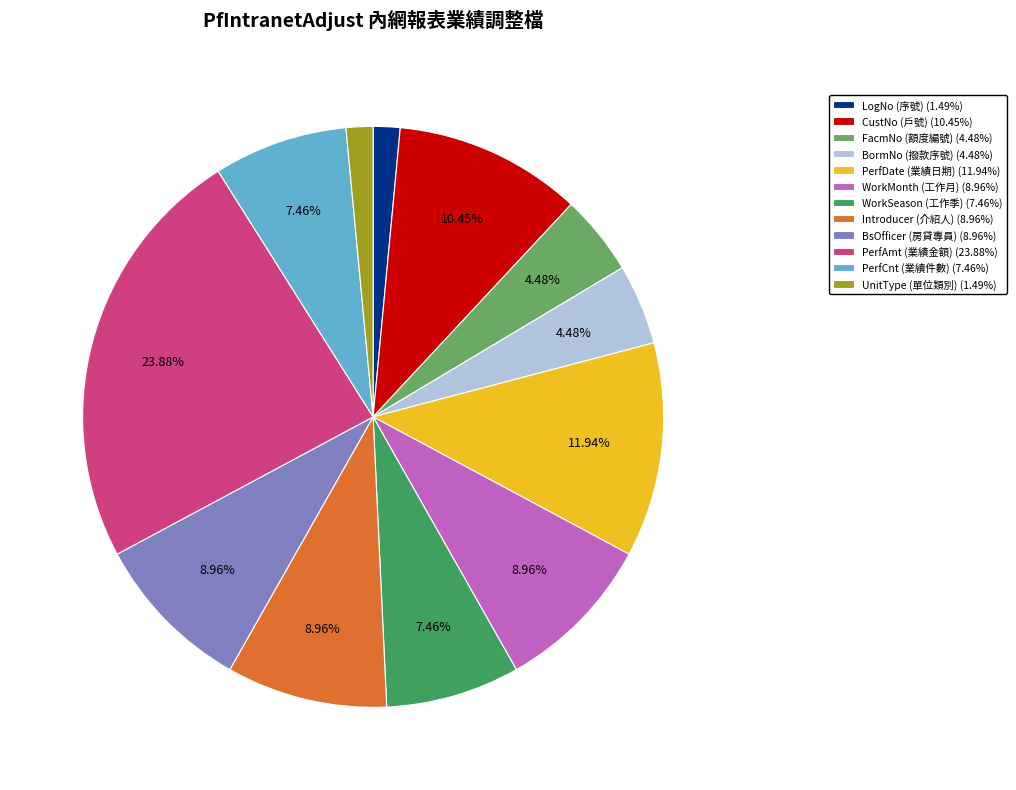

To the nearest percent, what is the average slice percentage?

8%